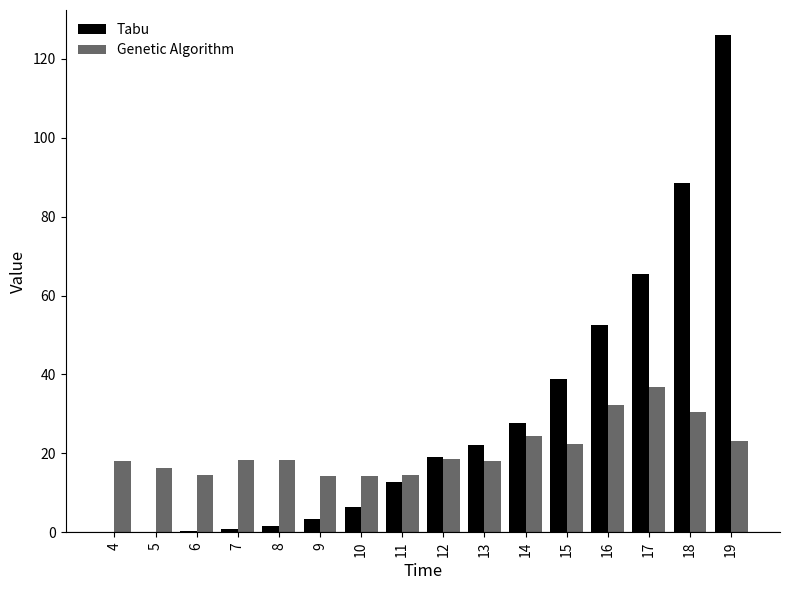

Are the bars horizontal?

No